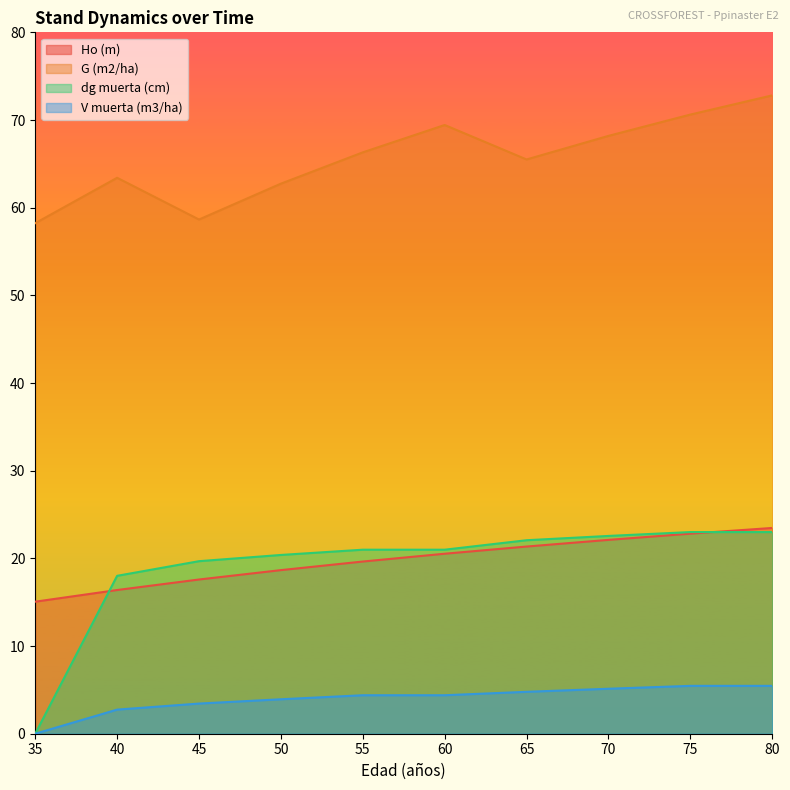

How many values in the dg muerta (cm) series exceed 20?

7